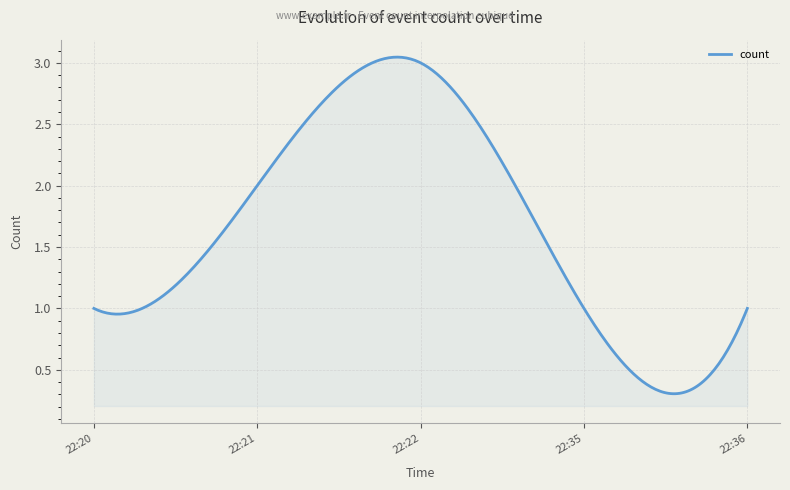

What is the value of the 3rd point from the left?

3